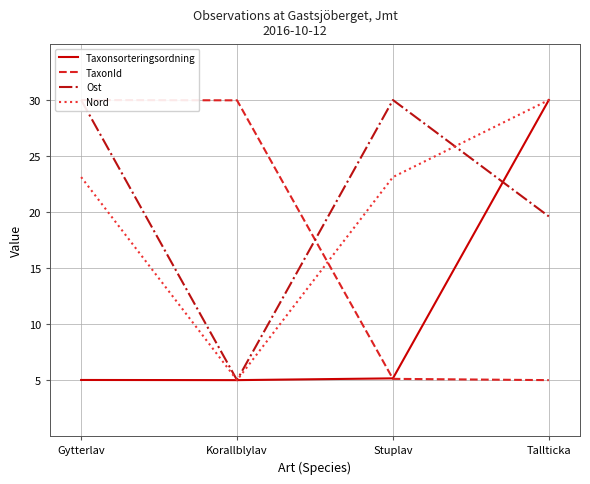

Reading left to right, transcribe all the data shown in this chart.

Taxonsorteringsordning: 5.0	5.0	5.2	30.0
TaxonId: 30.0	30.0	5.1	5.0
Ost: 30.0	5.0	30.0	19.6
Nord: 23.1	5.0	23.1	30.0